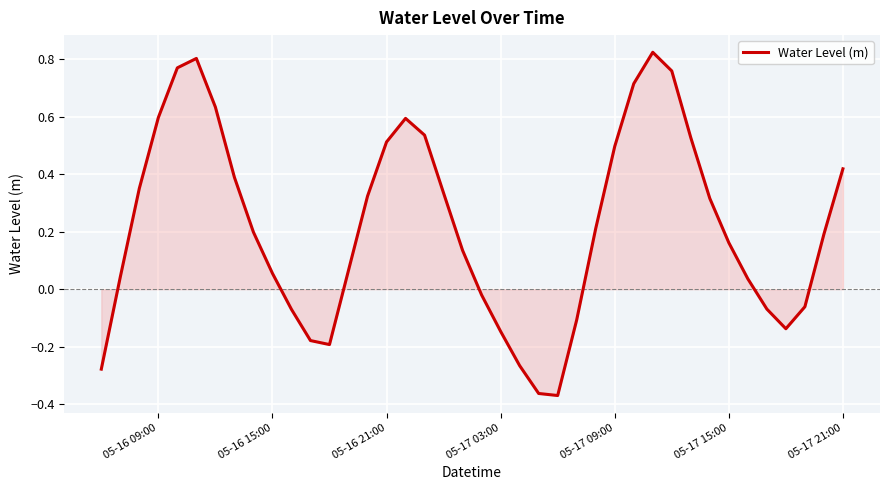

How many interior local peaks (higher than both neighbors) does the data have?

3